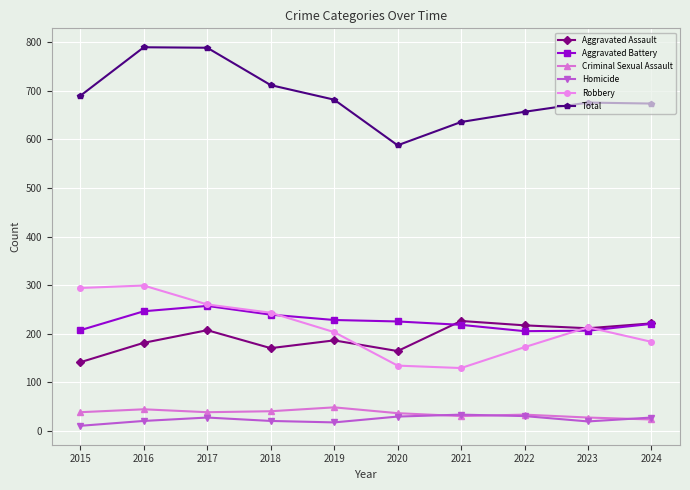

True or false: Criminal Sexual Assault and Aggravated Battery intersect in this chart.

False